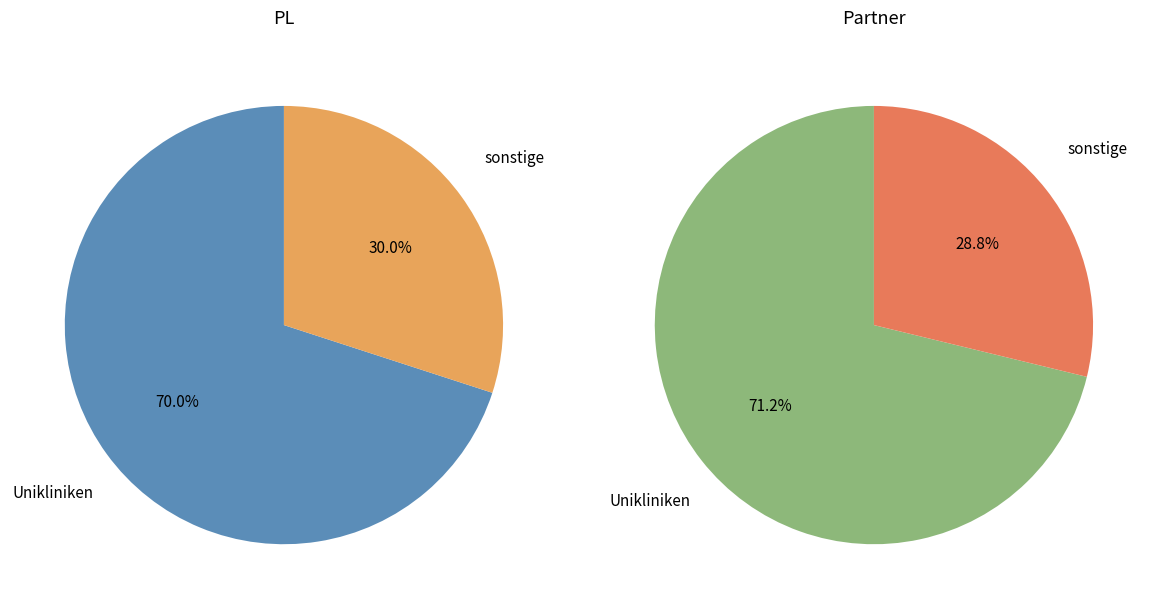

Rank the series by their maximum value, from lowest to highest.

PL, Partner